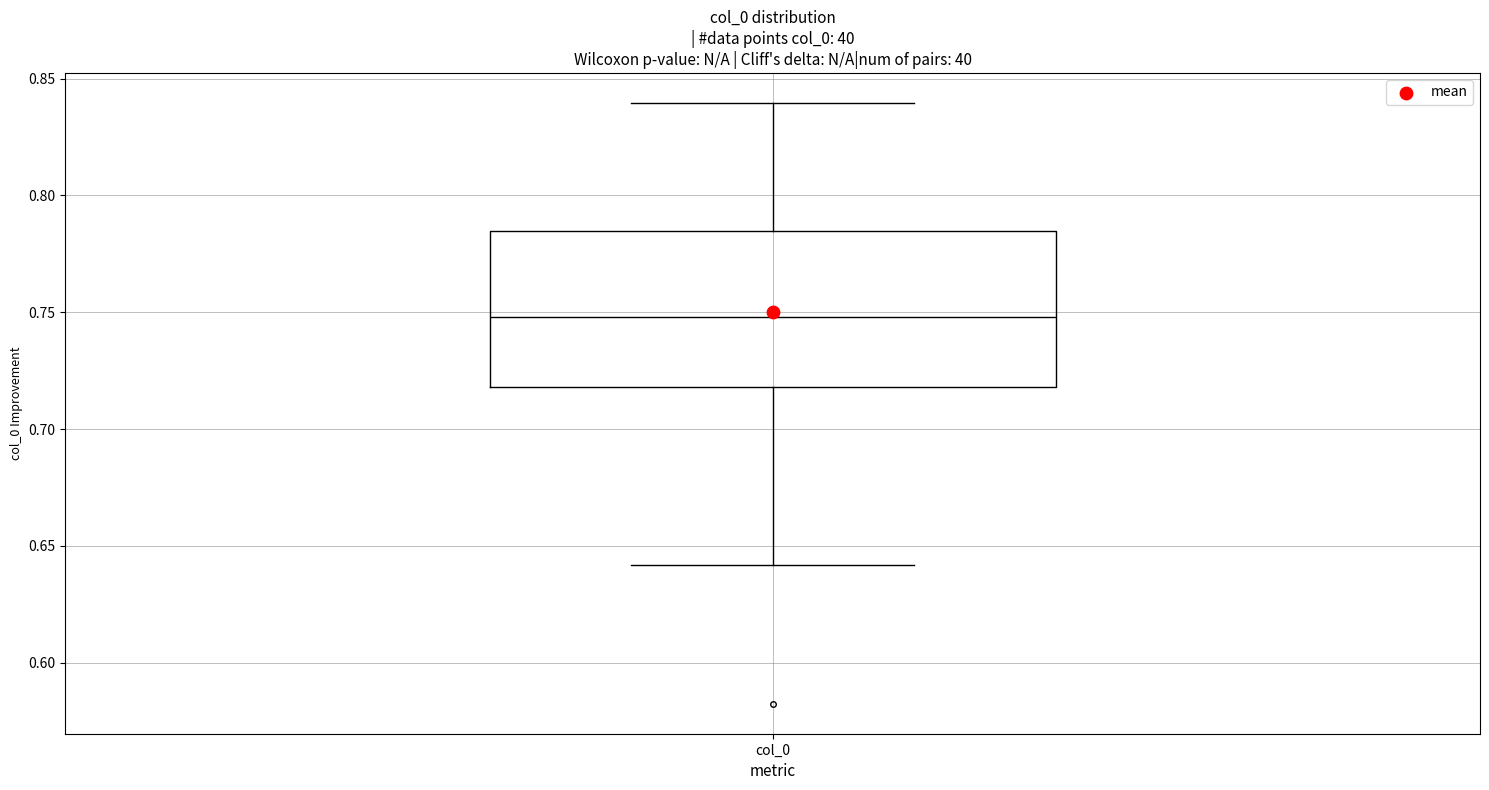

Where is the lower edge of the box for col_0 on the y-axis? The values are not printed on the chart, so give them approximately, as read against the axis.

0.720